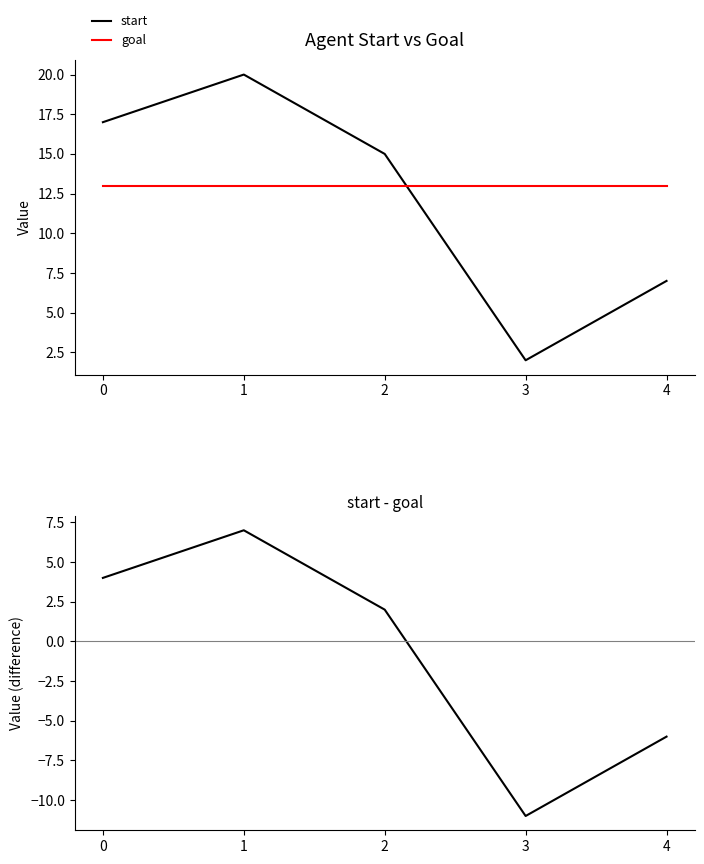

Is this an area chart (filled region under the line)?

No